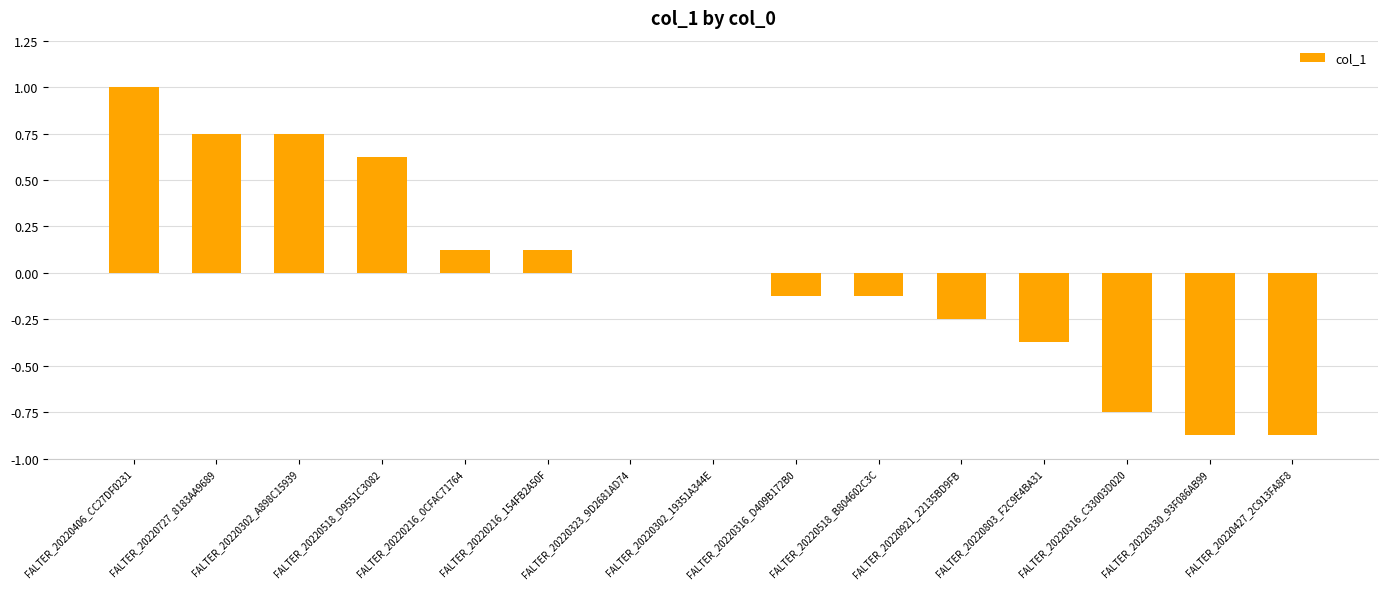

Which has a higher value, FALTER_20220406_CC27DF0231 or FALTER_20220518_B804602C3C?

FALTER_20220406_CC27DF0231